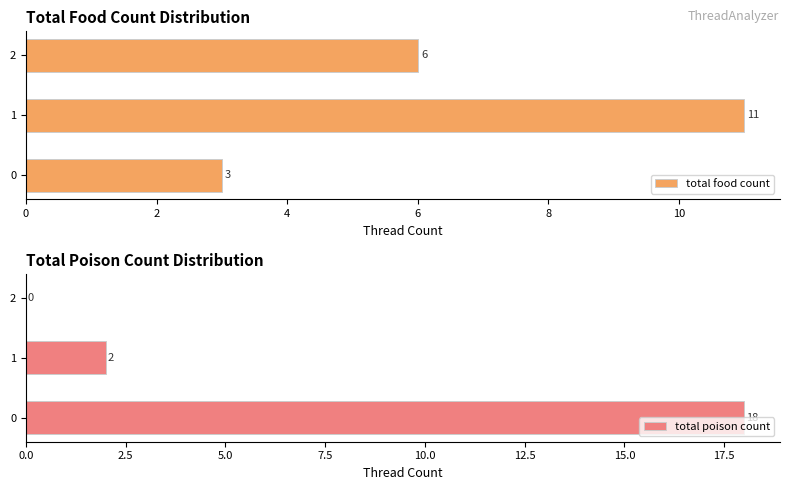

What is the difference between the total poison count values at 2 and 1?

2